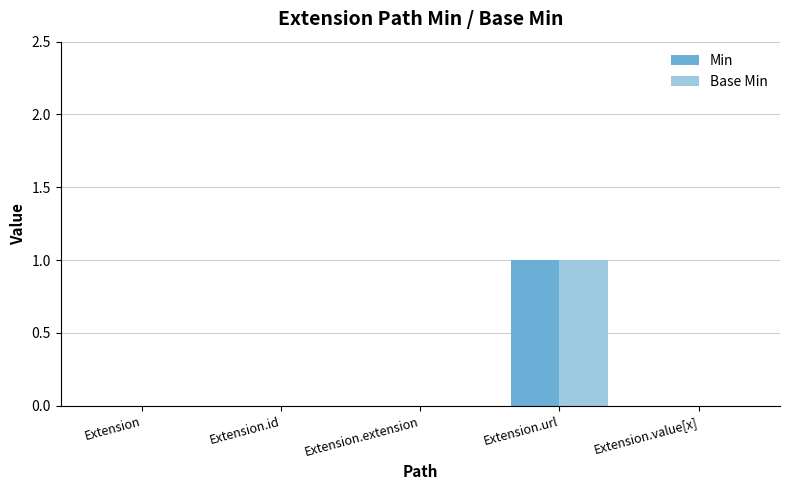

True or false: Min has a value of 1 at Extension.url.

True